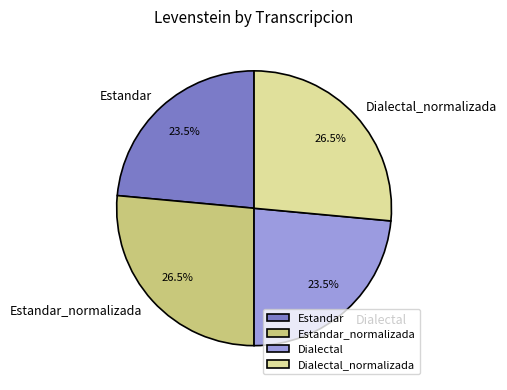

Approximately how many times larger is the value at Estandar_normalizada compared to Dialectal_normalizada?

1.0